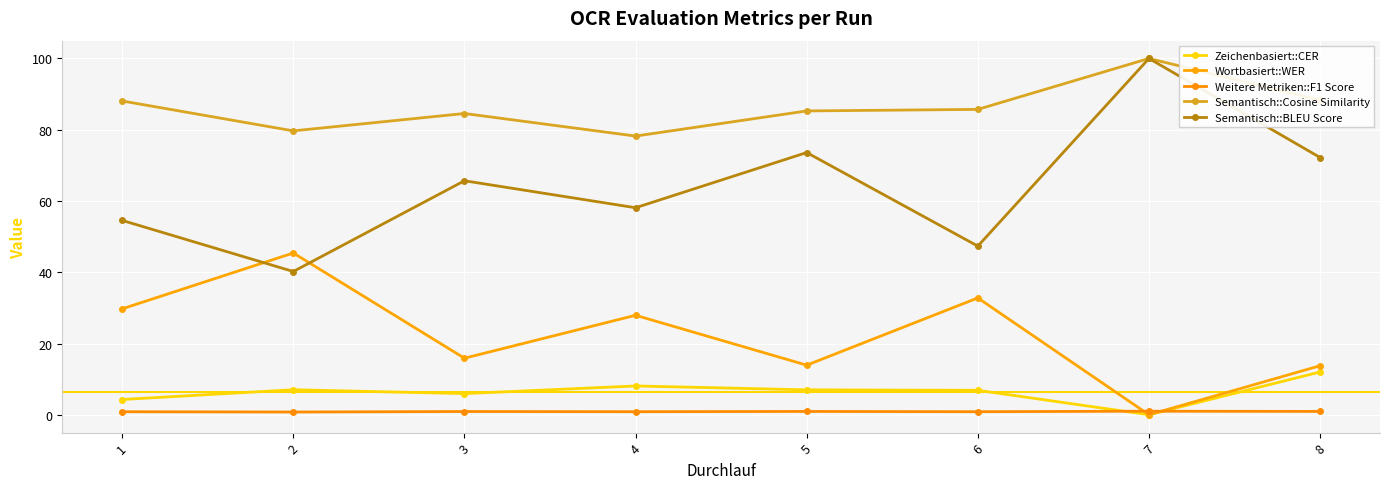

What are all the series names shown in the legend?

Zeichenbasiert::CER, Wortbasiert::WER, Weitere Metriken::F1 Score, Semantisch::Cosine Similarity, Semantisch::BLEU Score